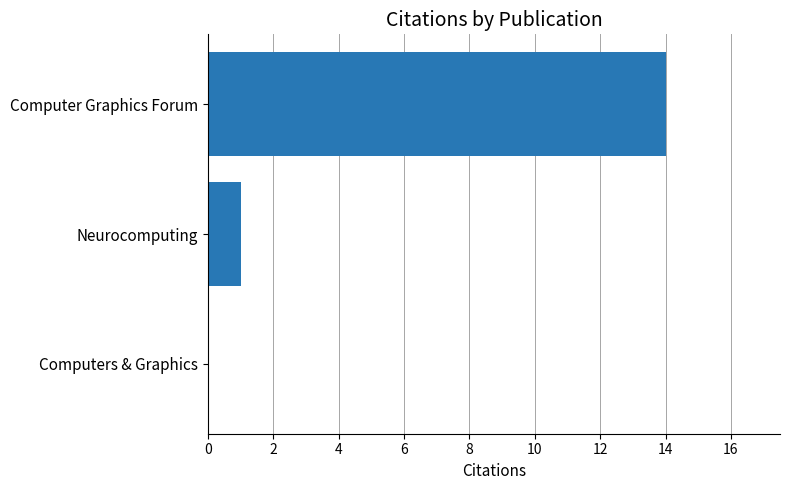

Where is the data nearest to the value 7?

Neurocomputing